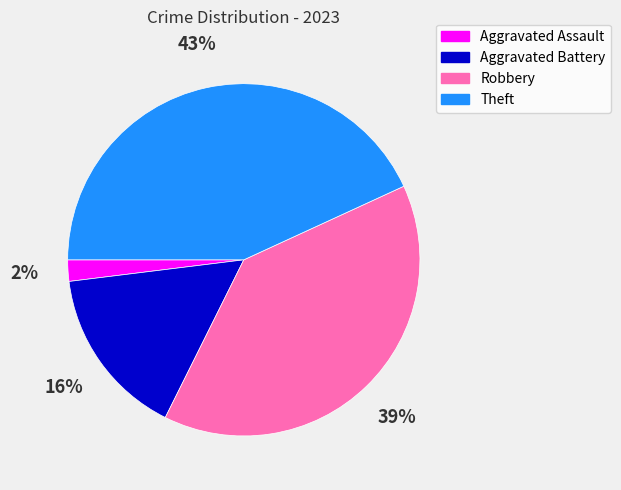

The Aggravated Assault slice represents 7% of the pie. True or false?

False